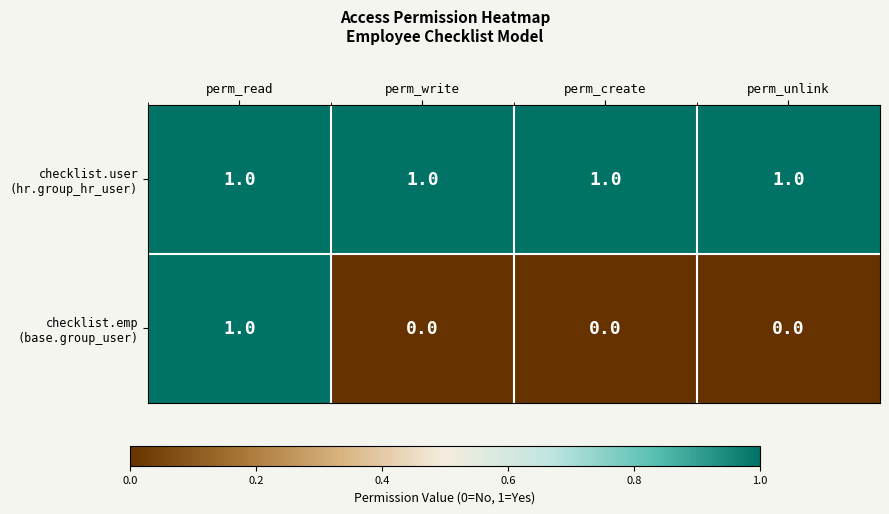

At how many categories does at least one series exceed 0?

4